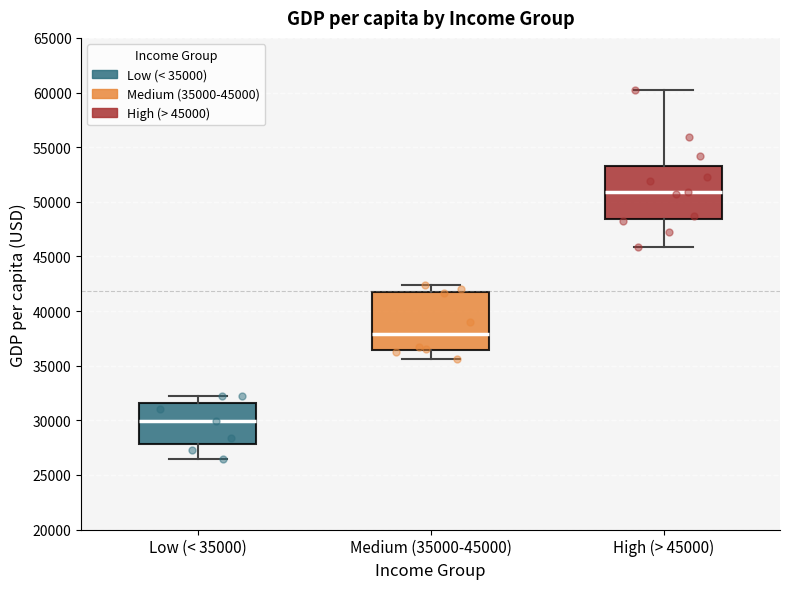

Where does the upper whisker of the box for Medium (35000-45000) end on the y-axis? The values are not printed on the chart, so give them approximately, as read against the axis.

42500